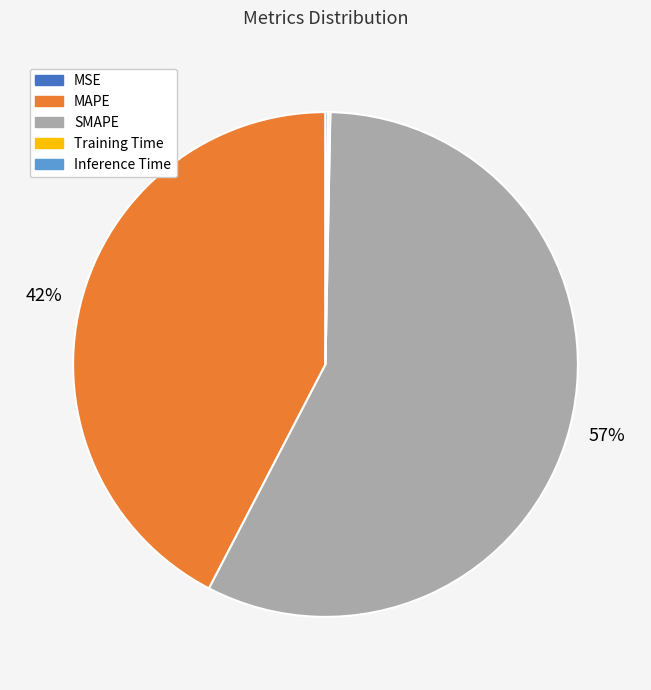

Which has a higher value, SMAPE or MAPE?

SMAPE